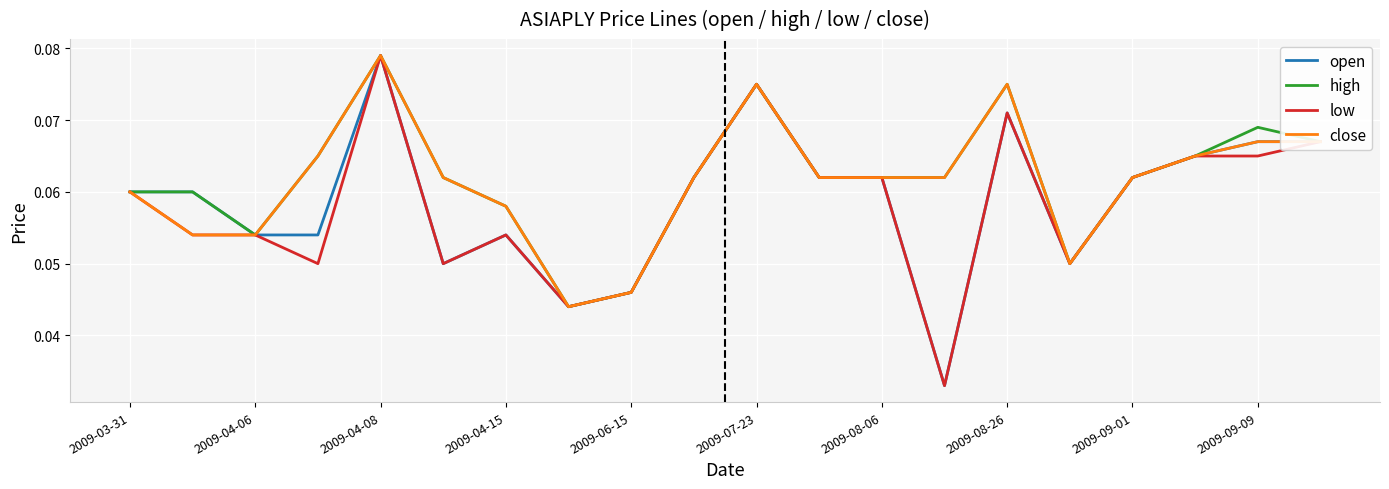

Does the chart display data point markers on the line(s)?

No